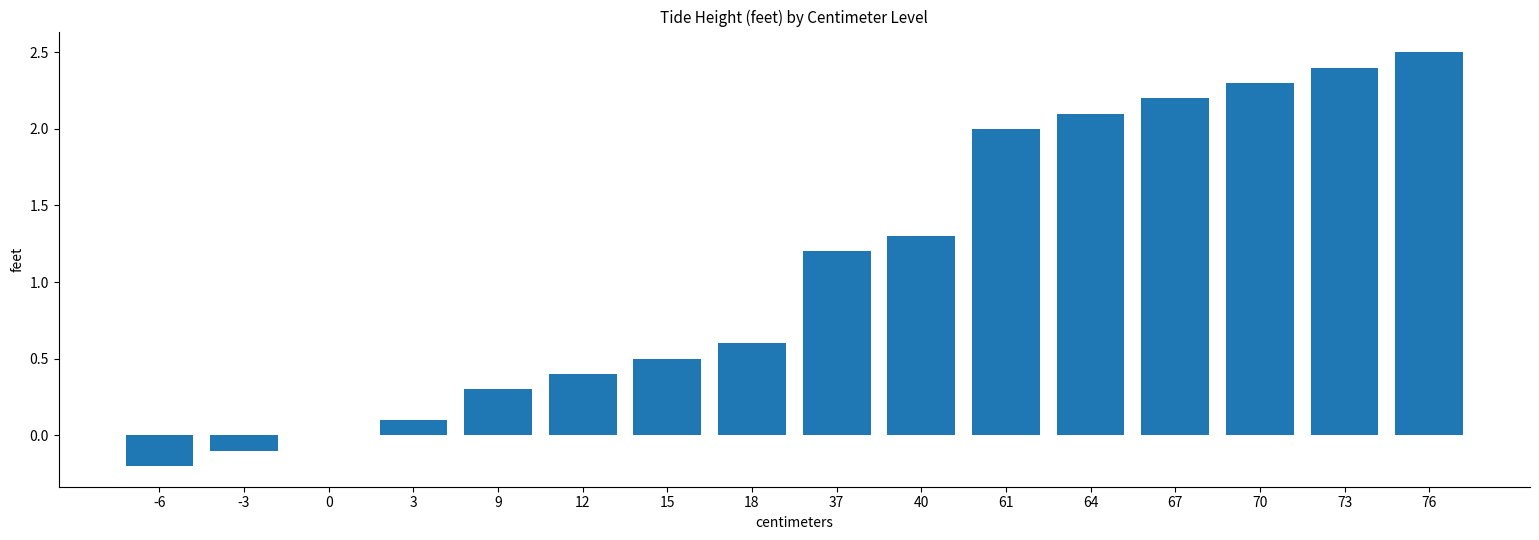

The value at 9 is 0.5. True or false?

False